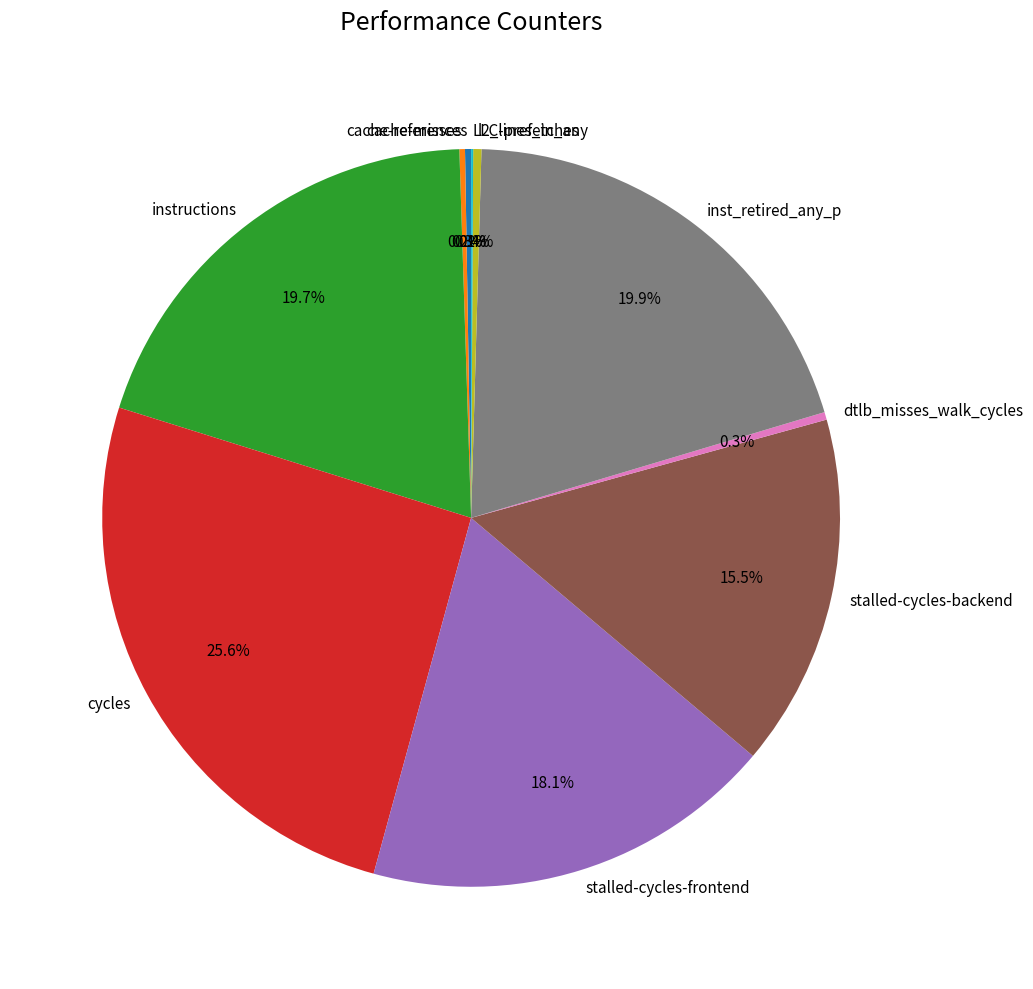

To the nearest percent, what is the combined percentage of dtlb_misses_walk_cycles and stalled-cycles-backend?

16%